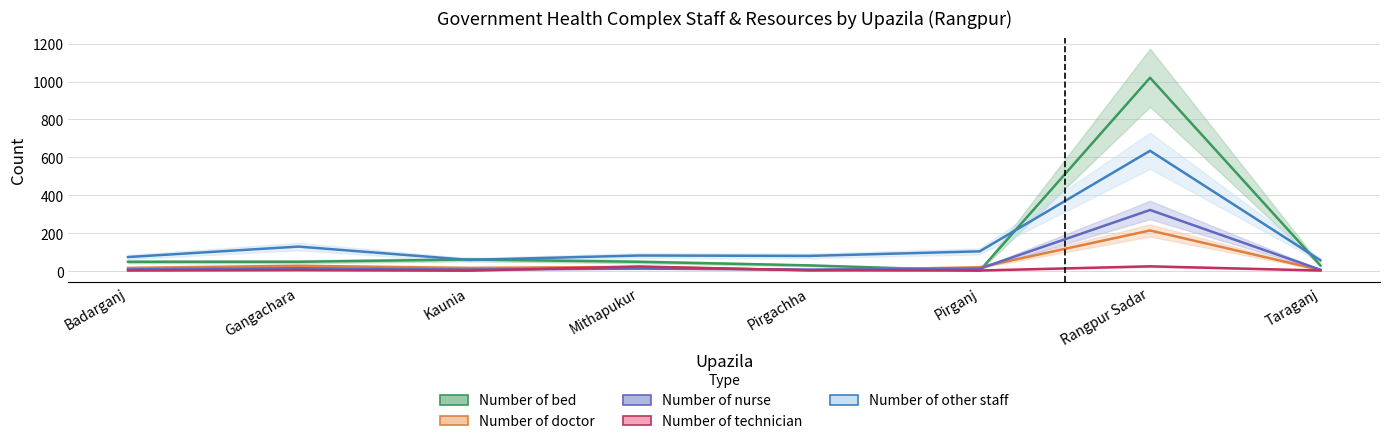

Rank the categories by Number of technician value from lowest to highest.

Kaunia, Badarganj, Pirganj, Taraganj, Pirgachha, Gangachara, Mithapukur, Rangpur Sadar